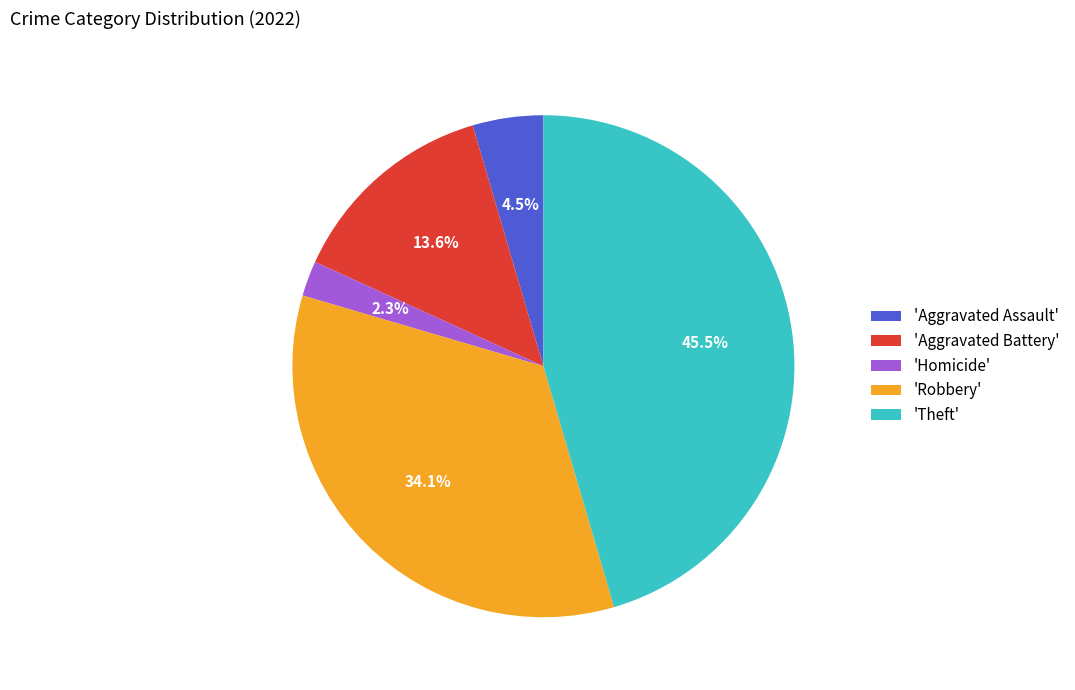

What is the ratio of the value at 'Robbery' to the value at 'Aggravated Battery'?

2.5